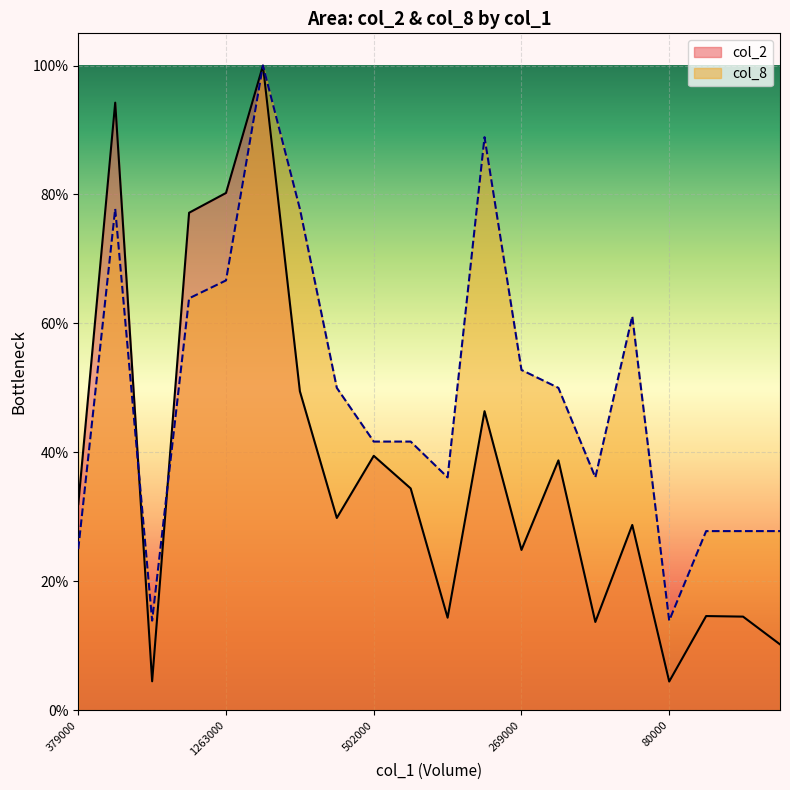

Which series has the largest total across all categories?

col_8